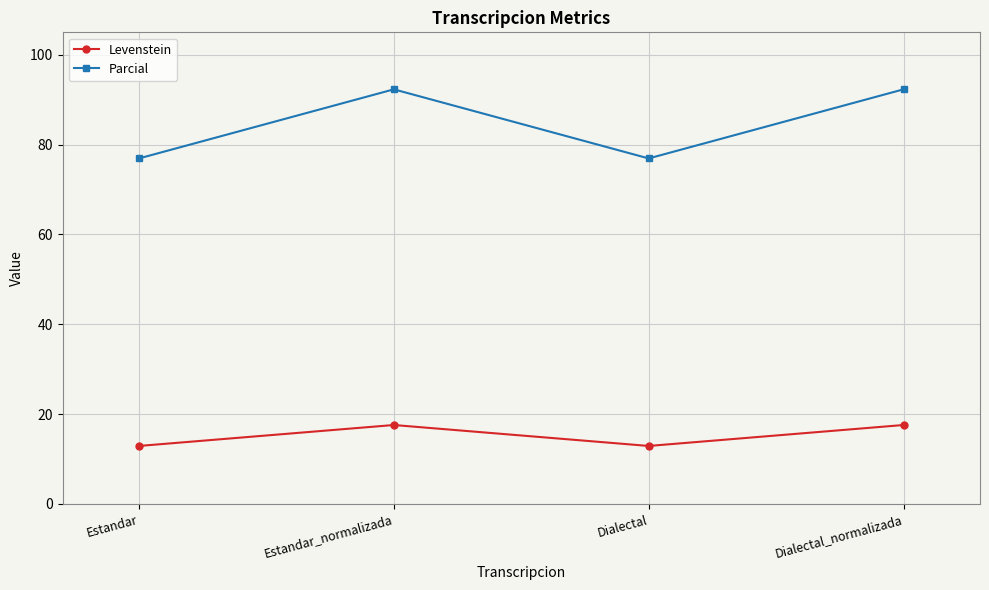

At which category does Parcial reach its first local peak?

Estandar_normalizada